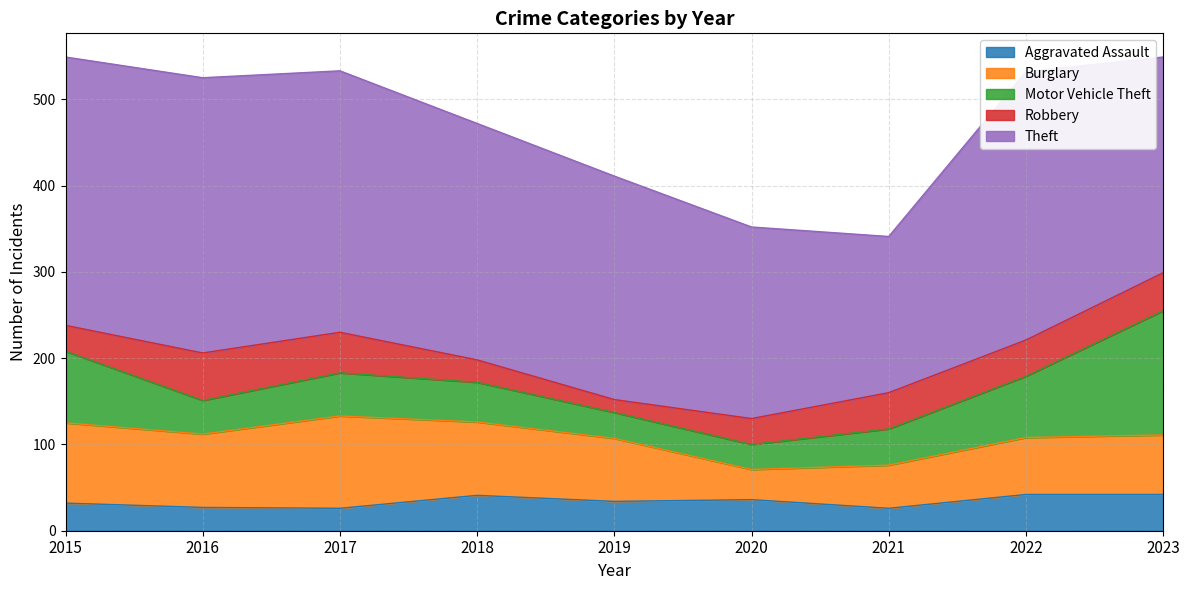

What is the average value of the Burglary series?

74